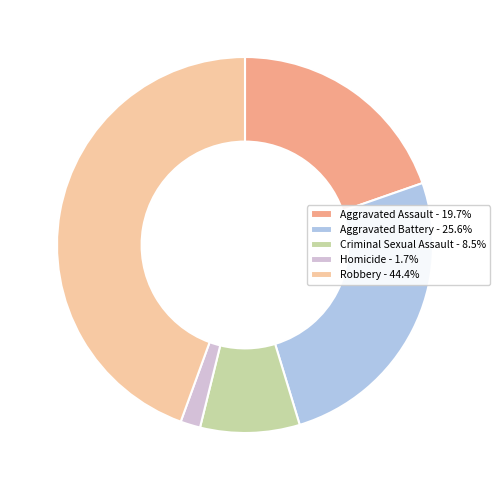

Which slice is the smallest?

Homicide